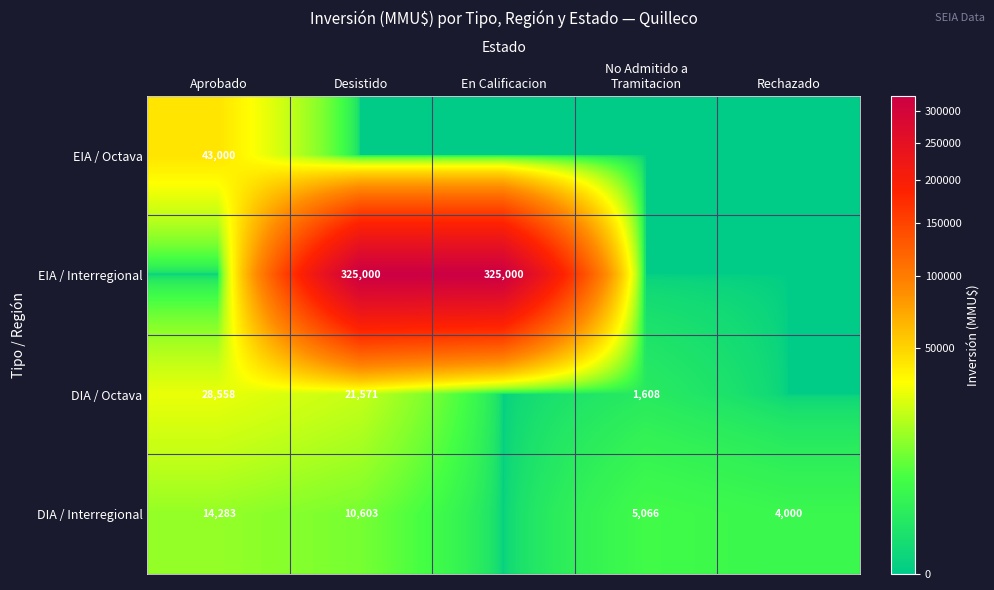

At which category is the sum across all series the highest?

Desistido